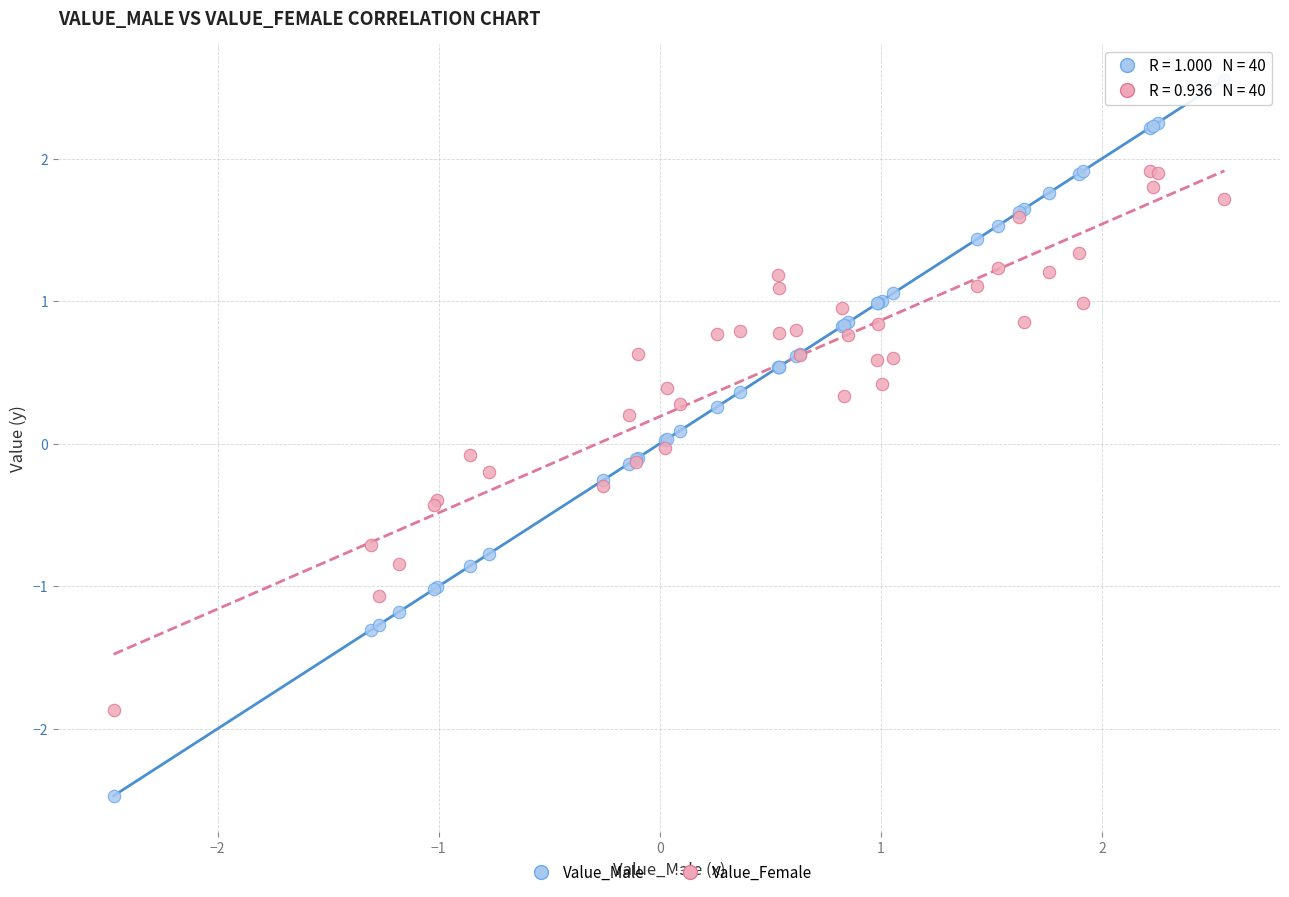

Which series has the widest spread of Y values?

Value_Male